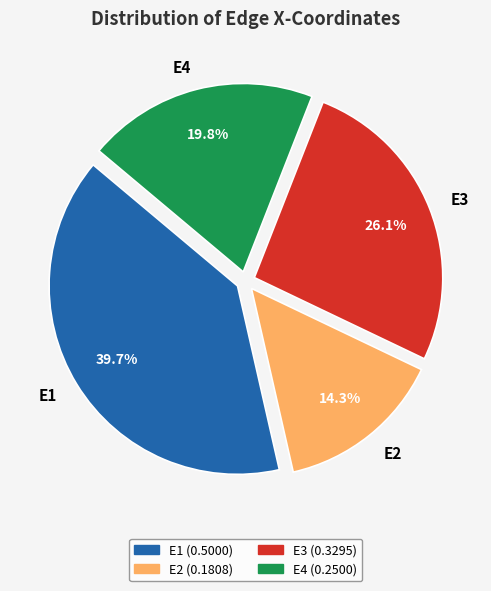

Does E2 represent more than half of the total?

No